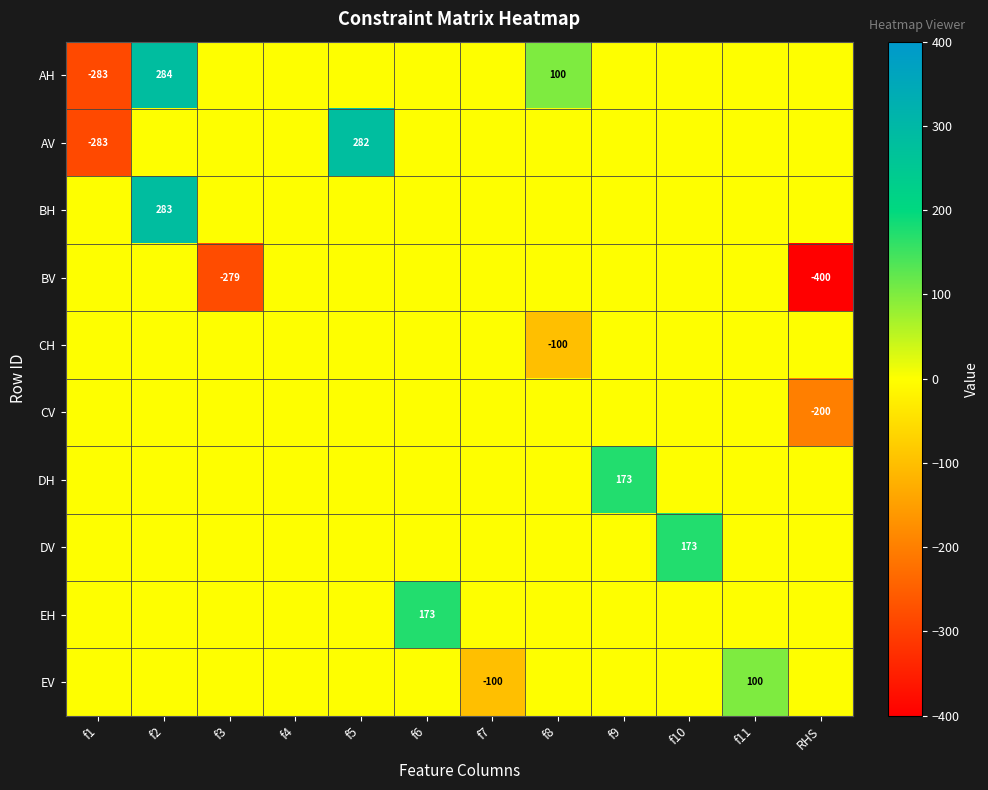

The value of DH at f9 is 173. True or false?

True